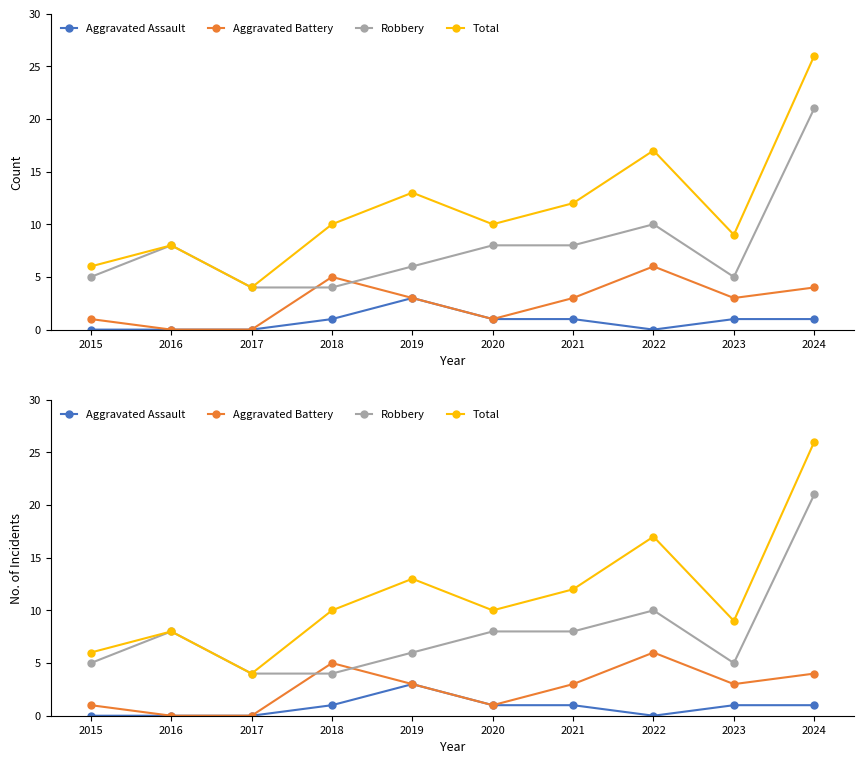

Which series has the largest total across all categories?

Total